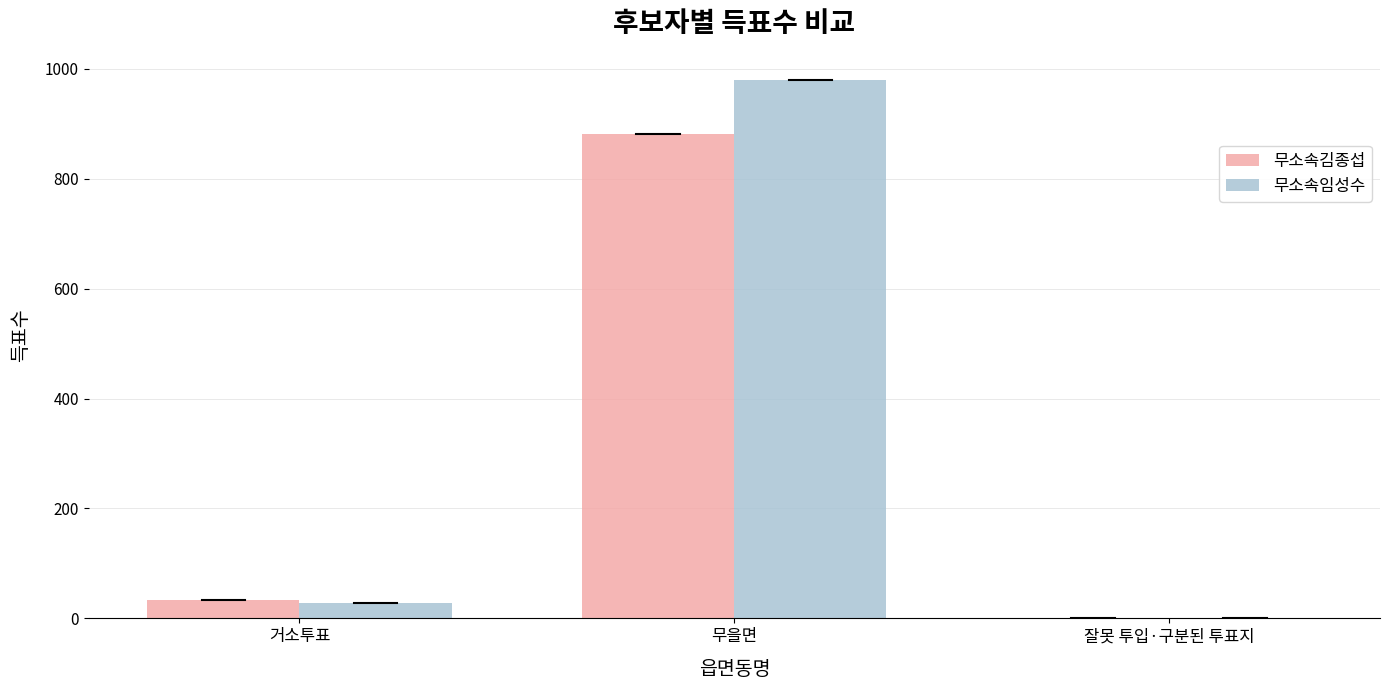

Which series changed the most between 거소투표 and 무을면?

무소속임성수